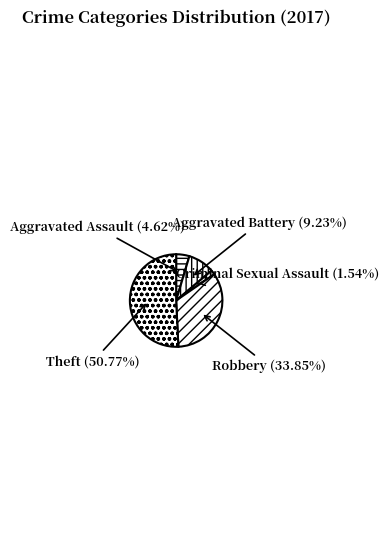

Which category has the smallest portion of the pie?

Criminal Sexual Assault